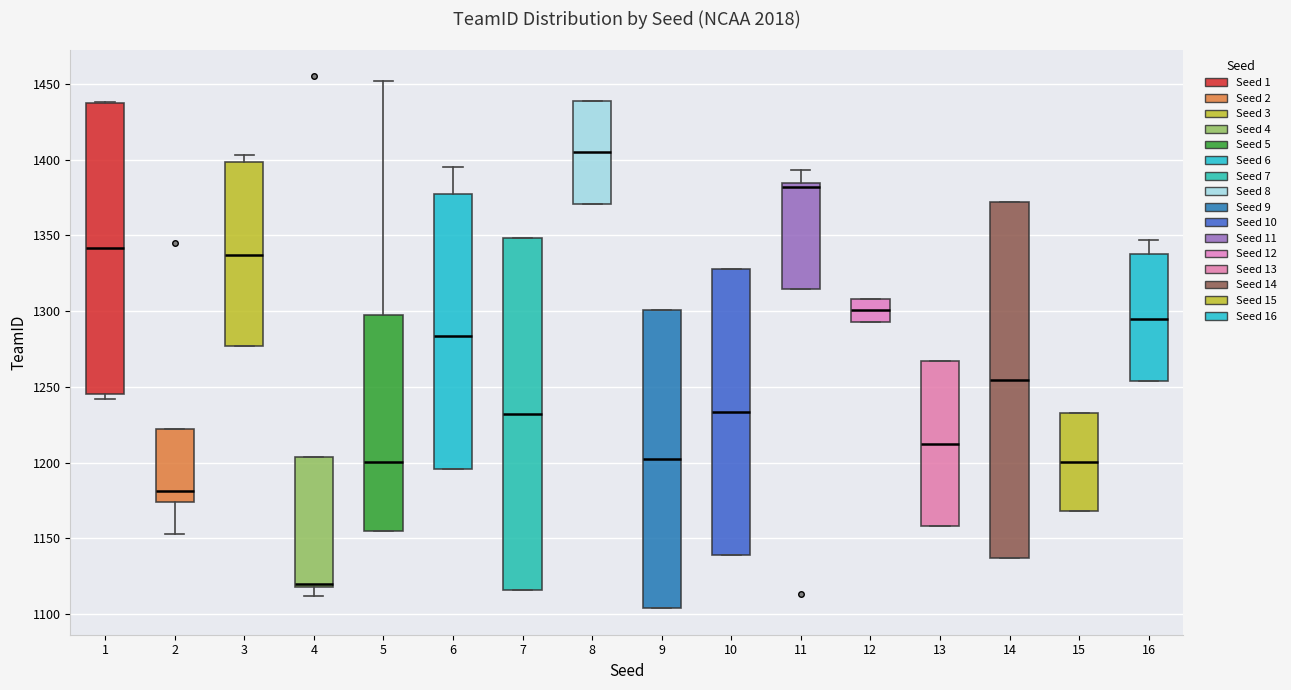

Reading left to right, read every box against the y-axis: the position of its median line, the range the box covers, and the ends of its whiskers. The values are not printed on the chart, so give them approximately, as read against the axis.

1: median 1340, box 1245 to 1435, whiskers 1240 to 1440
2: median 1180, box 1175 to 1220, whiskers 1155 to 1220
3: median 1335, box 1275 to 1400, whiskers 1275 to 1405
4: median 1120 (just above the box's lower edge), box 1120 to 1205, whiskers 1110 to 1205
5: median 1200, box 1155 to 1300, whiskers 1155 to 1450
6: median 1285, box 1195 to 1375, whiskers 1195 to 1395
7: median 1230, box 1115 to 1350, whiskers 1115 to 1350
8: median 1405, box 1370 to 1440, whiskers 1370 to 1440
9: median 1205, box 1105 to 1300, whiskers 1105 to 1300
10: median 1235, box 1140 to 1330, whiskers 1140 to 1330
11: median 1380, box 1315 to 1385, whiskers 1315 to 1395
12: median 1300, box 1295 to 1310, whiskers 1295 to 1310
13: median 1215, box 1160 to 1265, whiskers 1160 to 1265
14: median 1255, box 1135 to 1370, whiskers 1135 to 1370
15: median 1200, box 1170 to 1235, whiskers 1170 to 1235
16: median 1295, box 1255 to 1340, whiskers 1255 to 1345